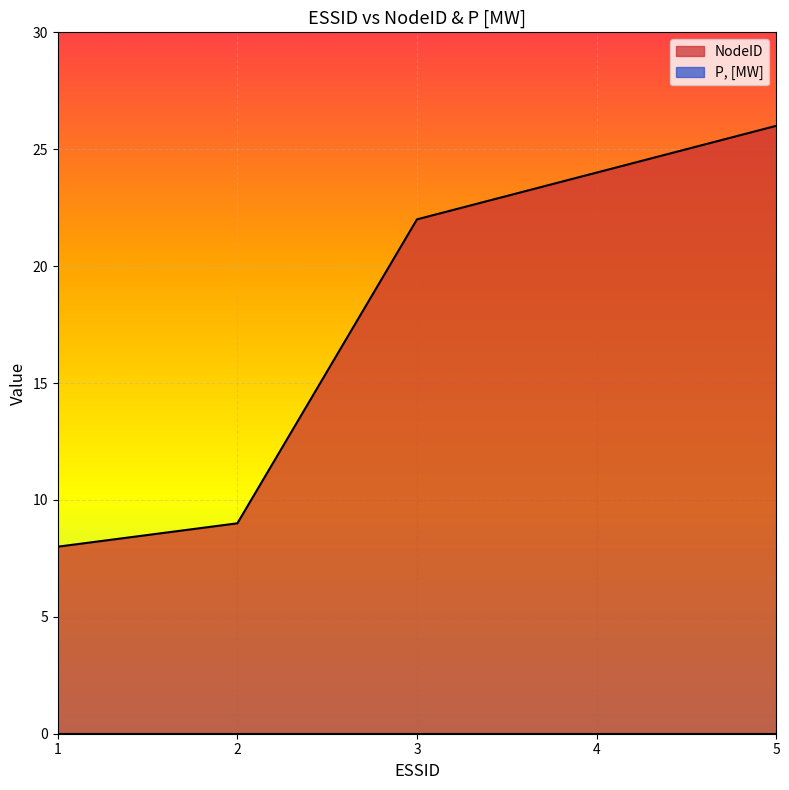

What is the smallest value displayed?

0